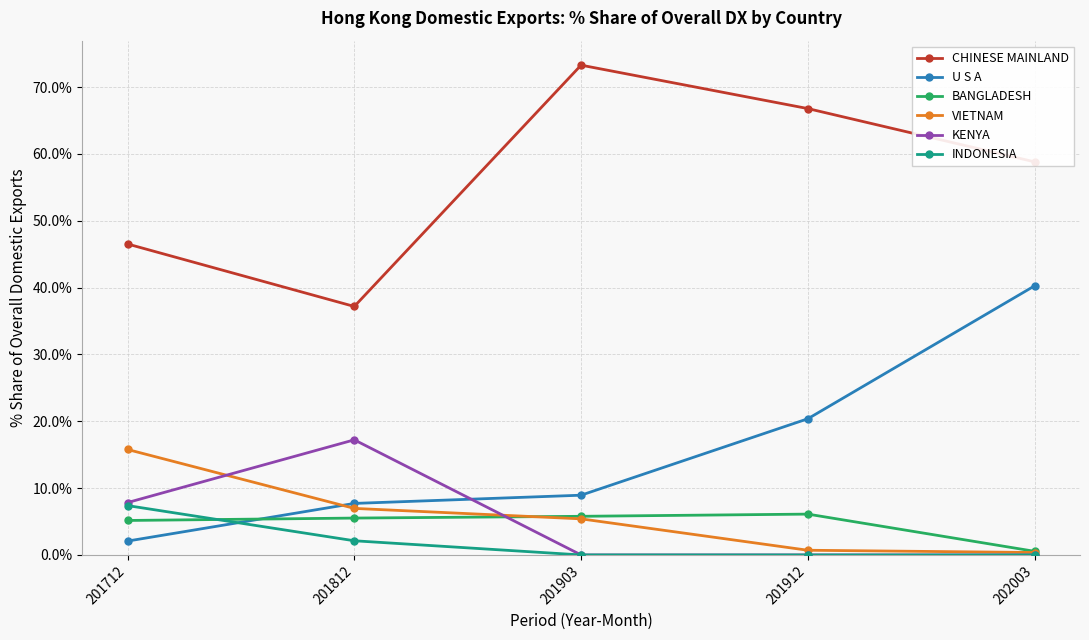

What is the difference between the second highest and minimum values in the KENYA series?

7.8